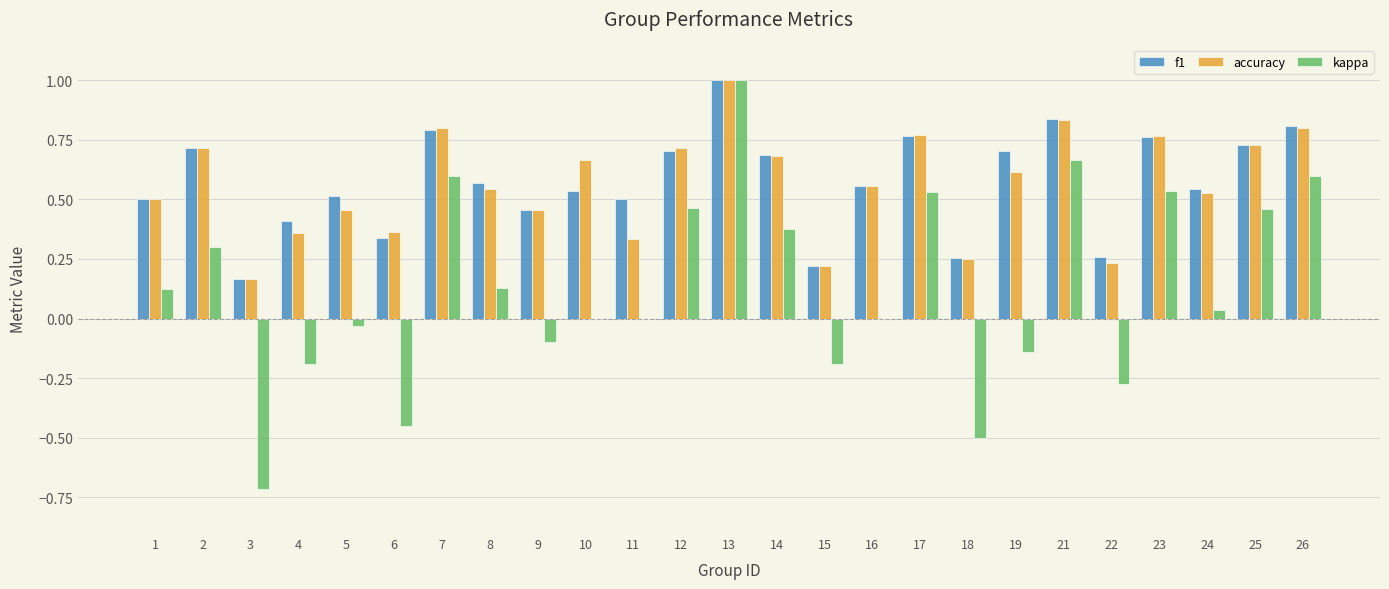

True or false: f1 has a value of 0.5 at 21.

False